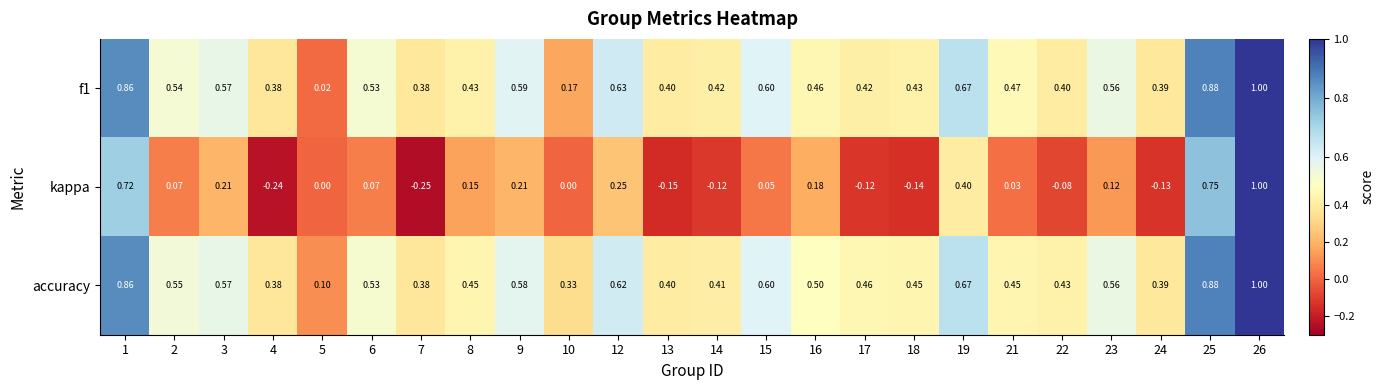

Is the value of accuracy at 4 greater than the value of kappa at 16?

Yes